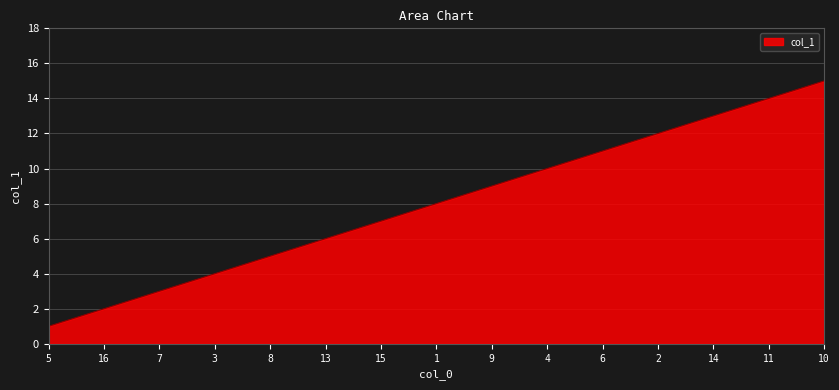

Reading left to right, transcribe all the data shown in this chart.

5=1	16=2	7=3	3=4	8=5	13=6	15=7	1=8	9=9	4=10	6=11	2=12	14=13	11=14	10=15